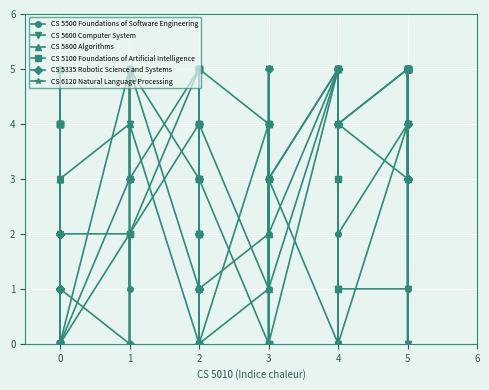

Is the value of CS 5100 Foundations of Artificial Intelligence at 0 greater than the value of CS 6120 Natural Language Processing at 0?

No